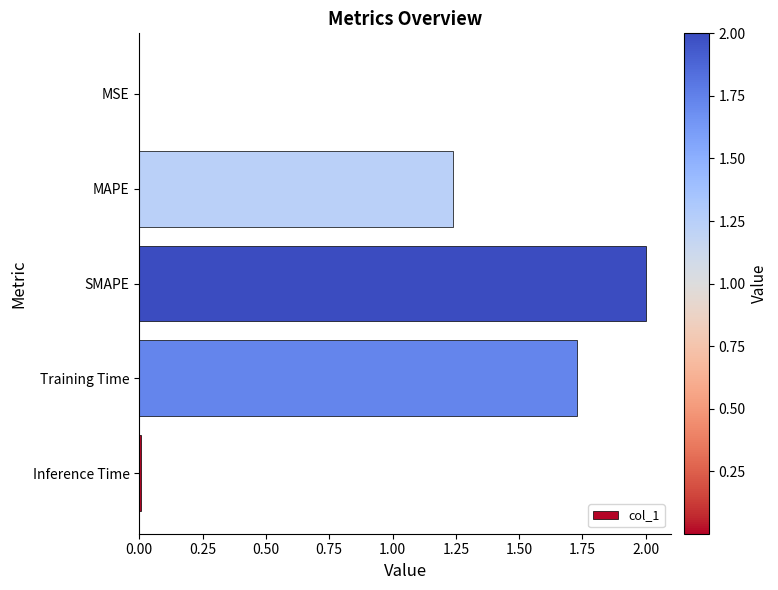

What is the greatest value displayed?

2.0